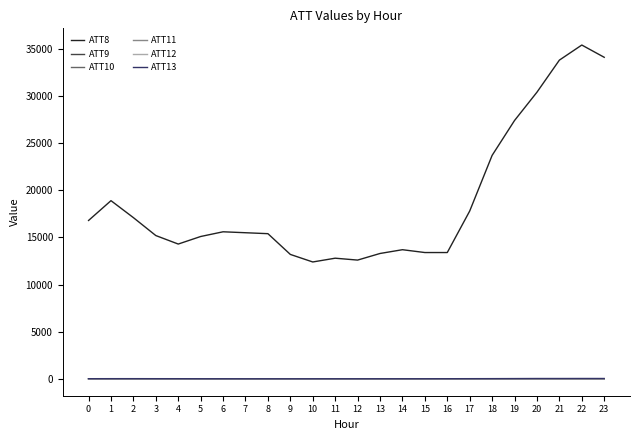

What is the difference between the maximum and minimum values in the ATT8 series?

23000.0